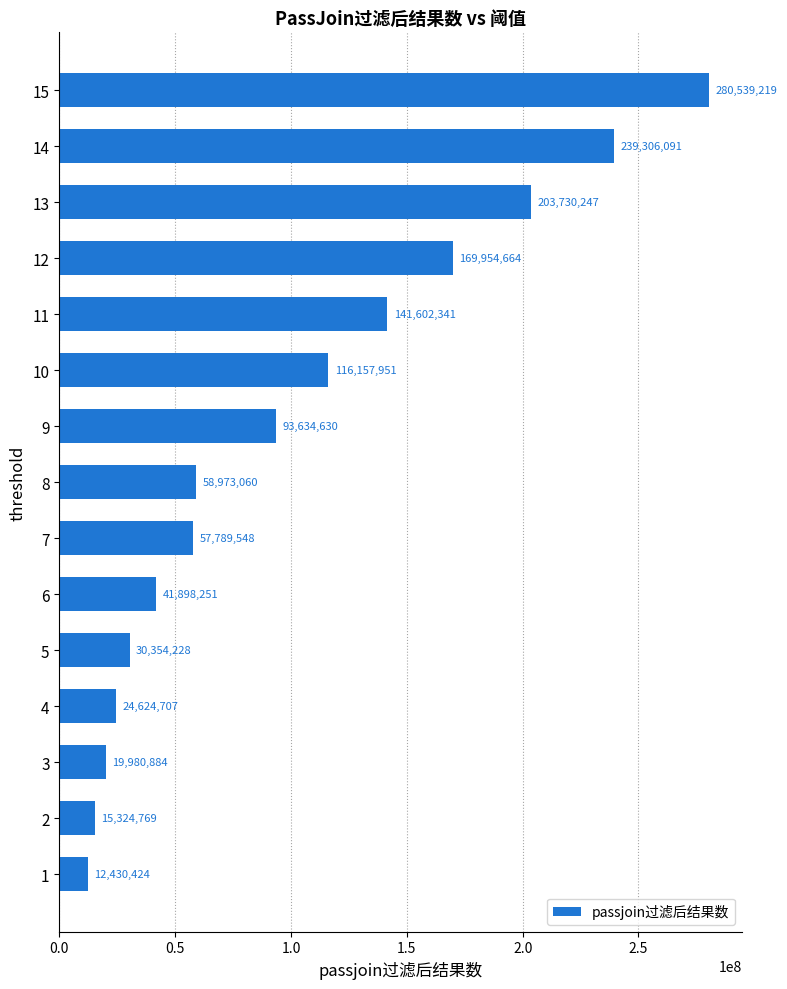

Are the bars grouped side by side (vs. stacked)?

No